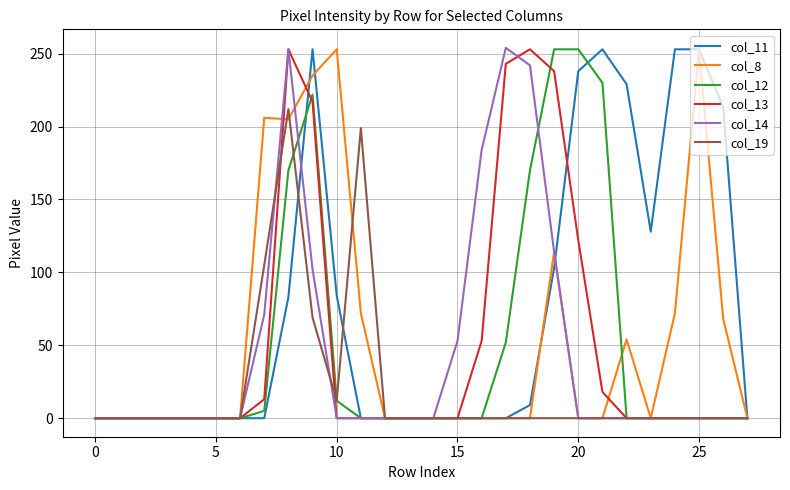

What is the maximum value shown in the chart?

254